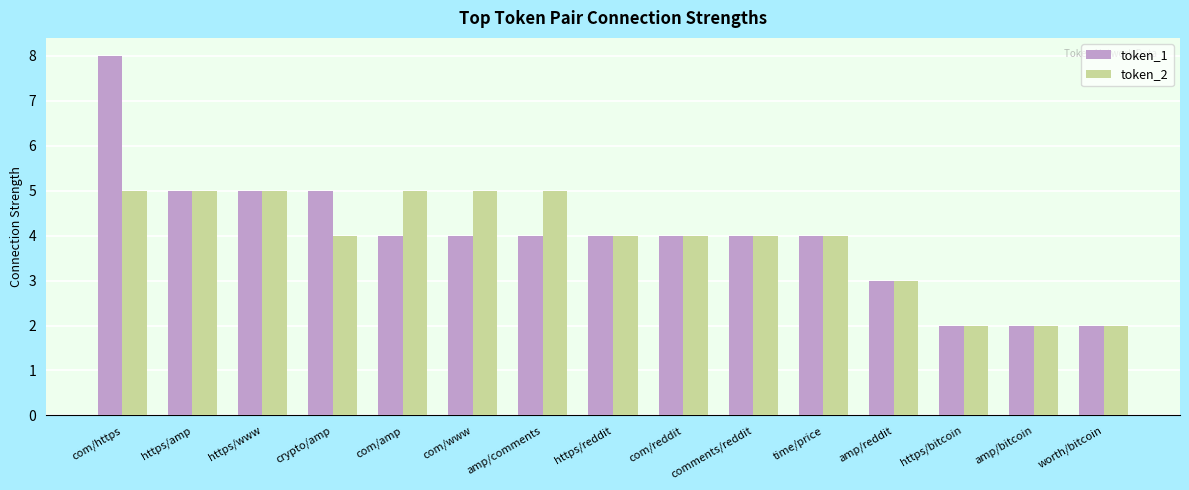

How many bars are there in each group?

2